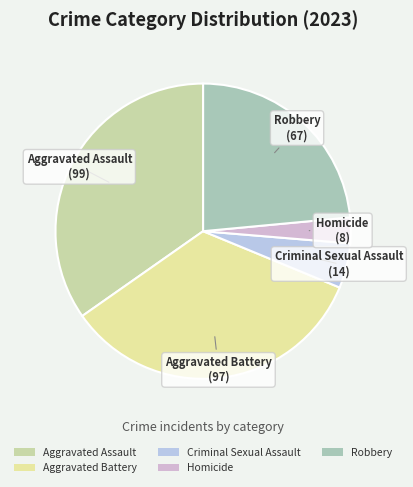

What is the smallest slice in the pie chart?

Homicide